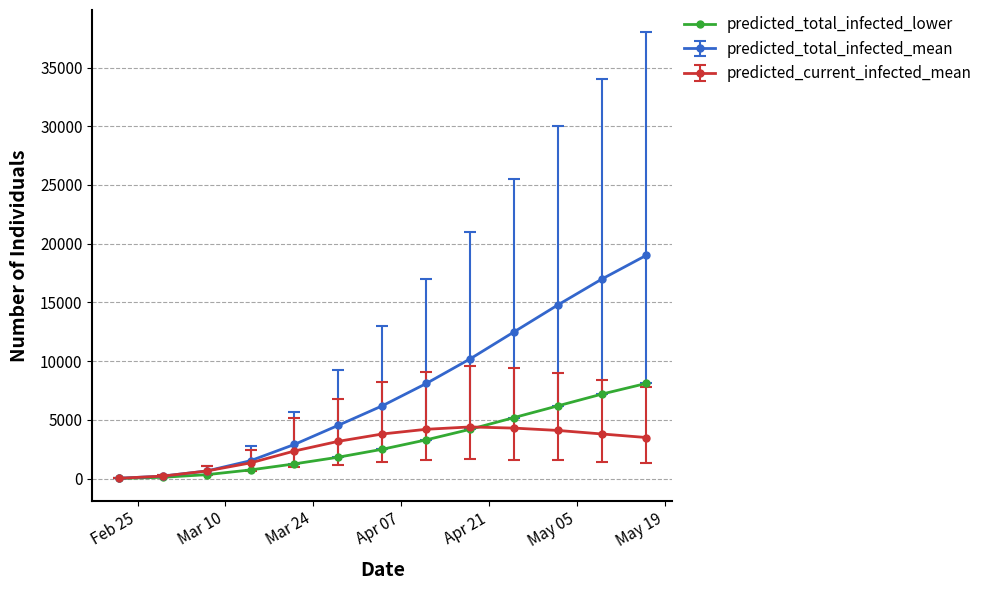

Rank the series by their maximum value, from lowest to highest.

predicted_current_infected_mean, predicted_total_infected_lower, predicted_total_infected_mean